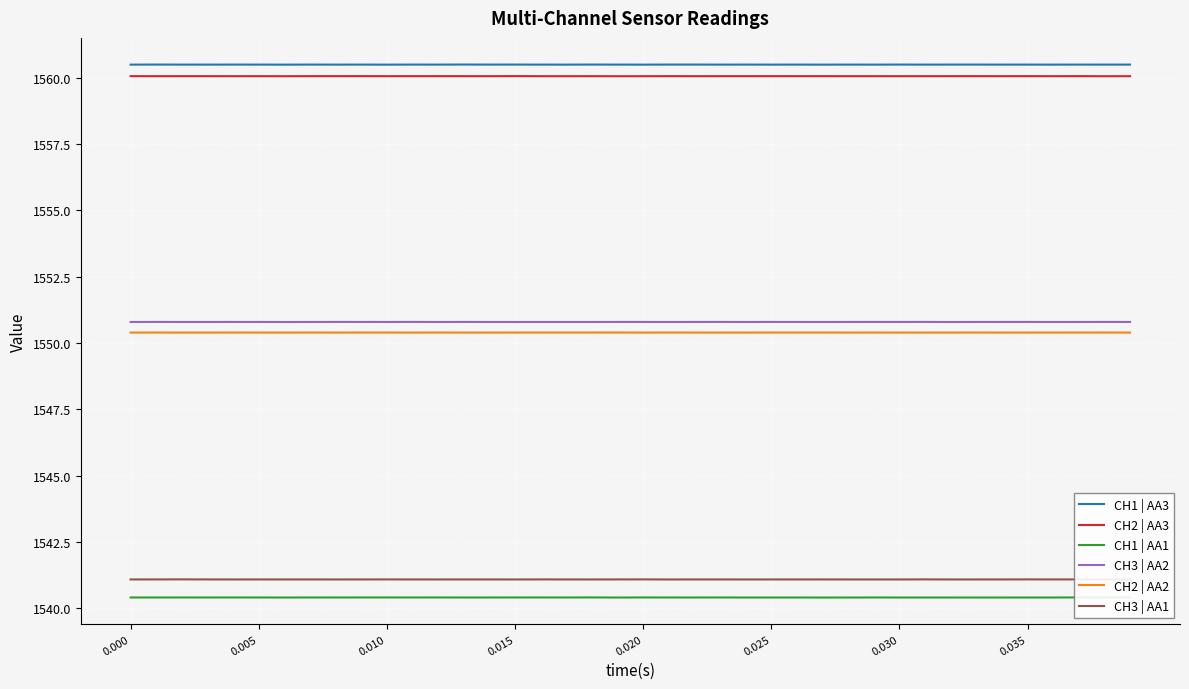

True or false: CH1 | AA1 and CH3 | AA1 intersect in this chart.

False